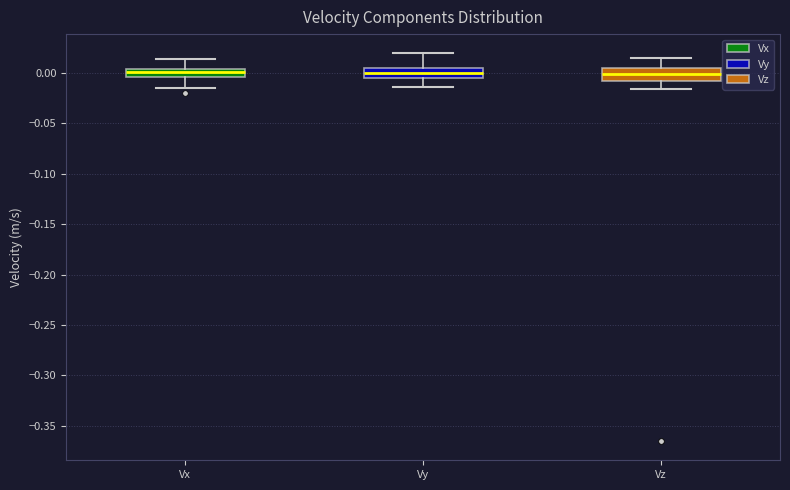

Reading left to right, transcribe this box plot: for each box, give where its median line is, the range the box spans, and where its two whiskers end, as read against the y-axis. The values are not printed on the chart, so give them approximately, as read against the axis.

Vx: median 0.000, box -0.005 to 0.005, whiskers -0.015 to 0.015
Vy: median 0.000, box -0.005 to 0.005, whiskers -0.015 to 0.020
Vz: median 0.000, box -0.005 to 0.005, whiskers -0.015 to 0.015